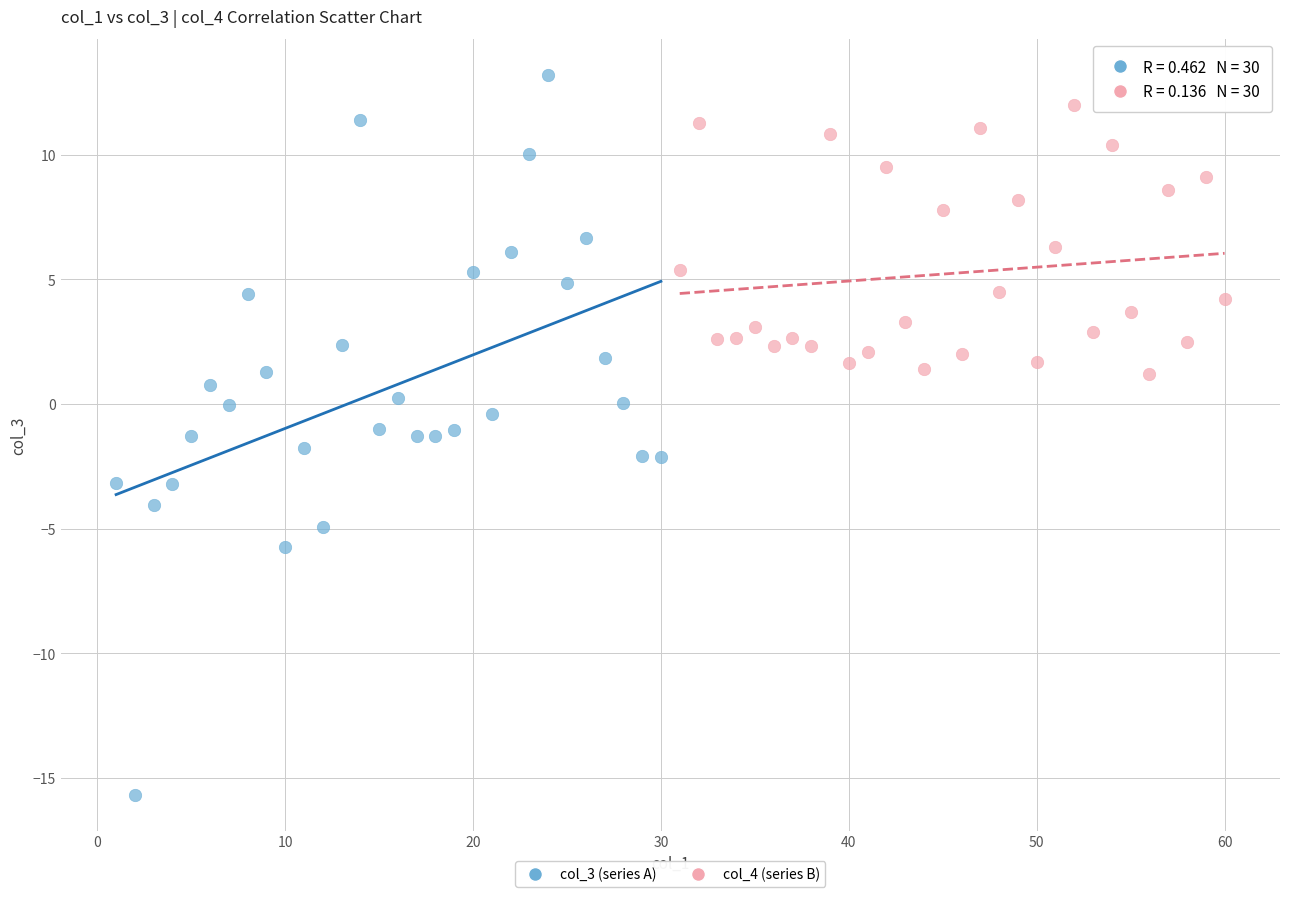

Which series has the widest spread of Y values?

col_3 (series A)